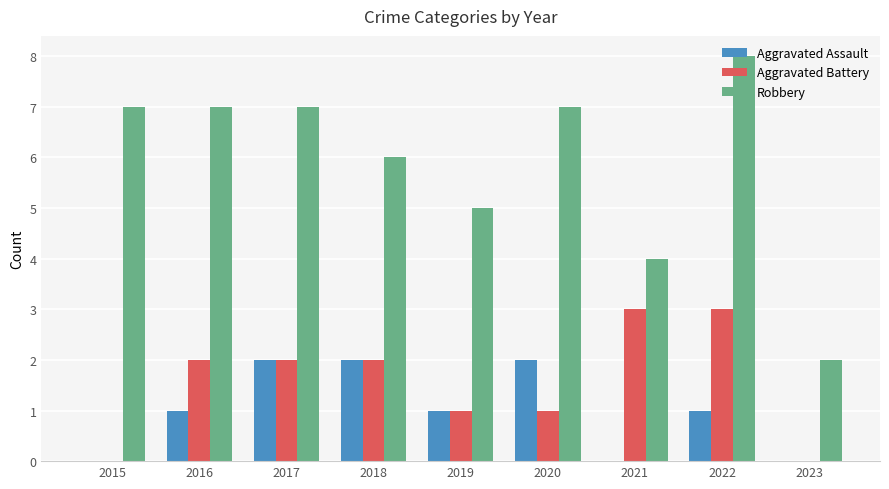

What value does the Robbery series have at 2019?

5